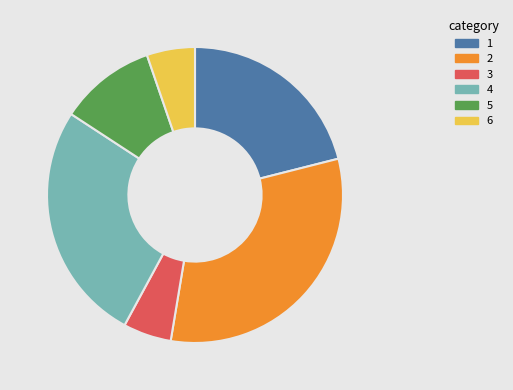

Count the number of slices in the pie.

6